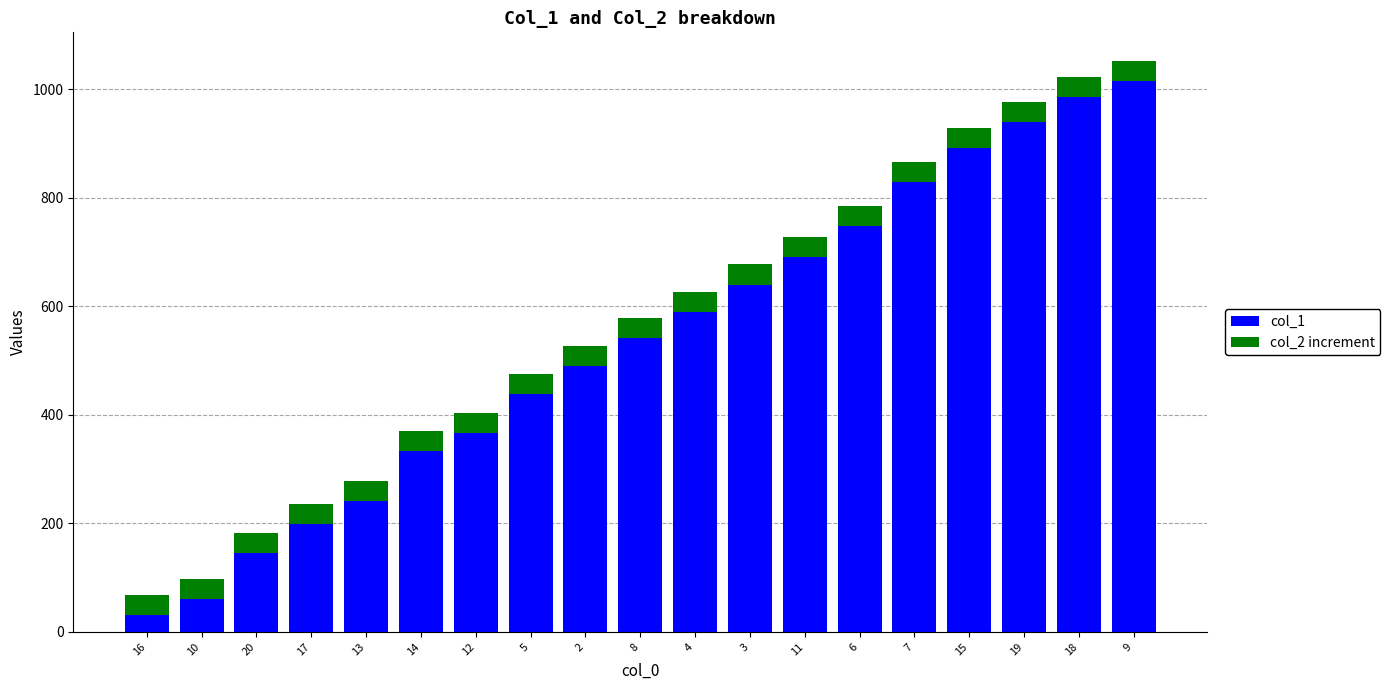

What is the sum of all col_1 values?

10177